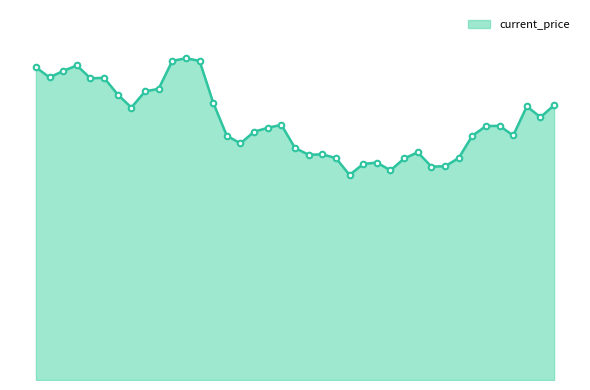

How many interior local valleys (lower than both neighbors) does the data have?

10